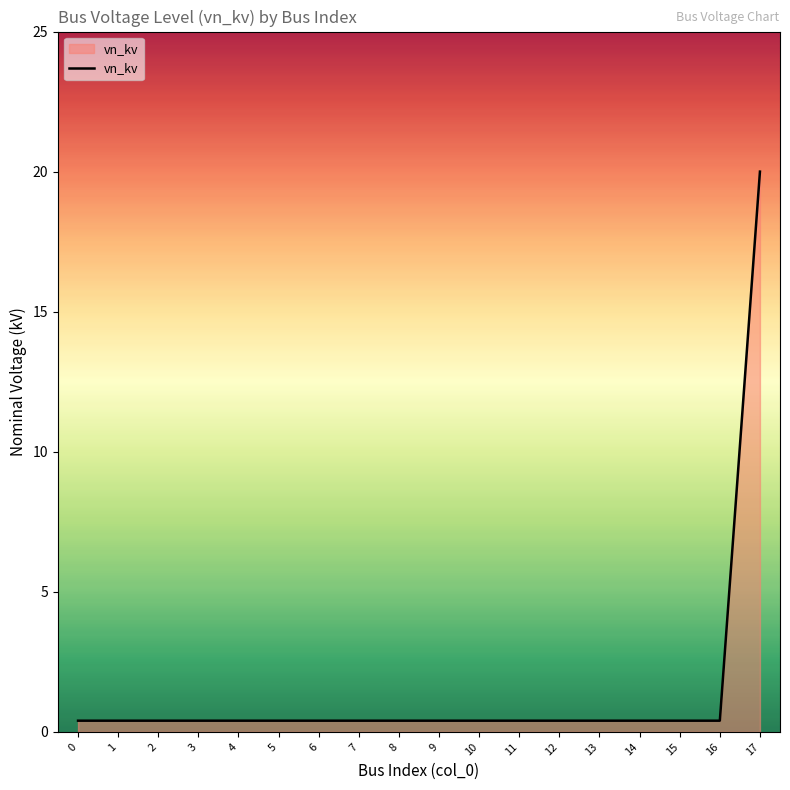

What is the greatest value displayed?

20.0